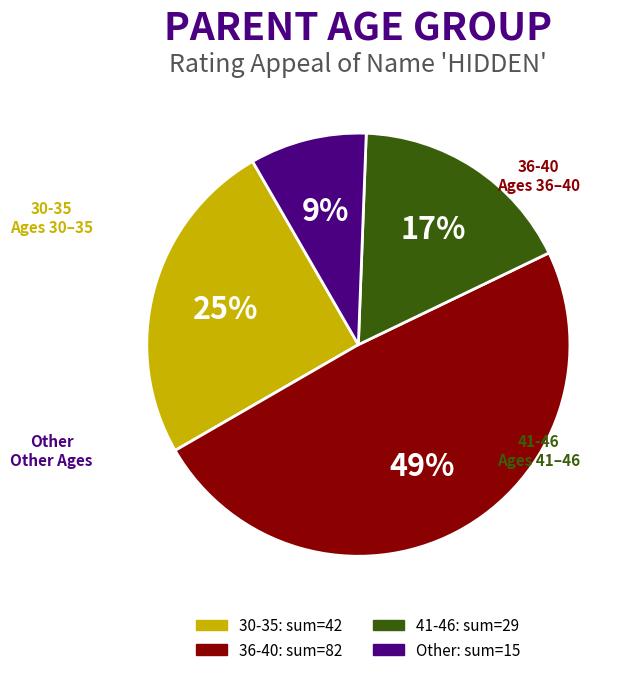

Does any single category account for the majority?

No